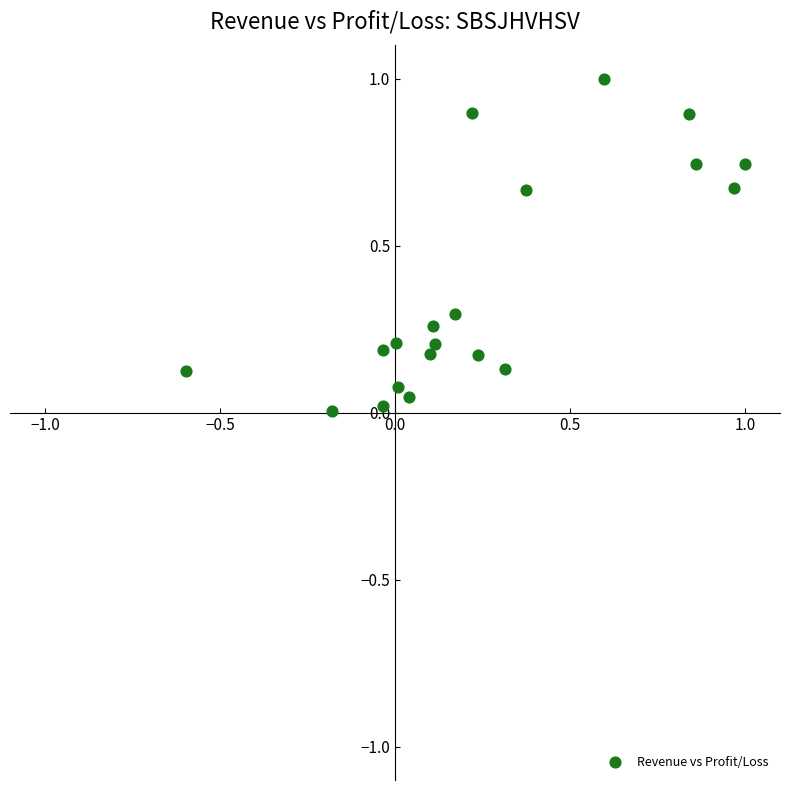

What is the range of X values (max minus min)?

1.6